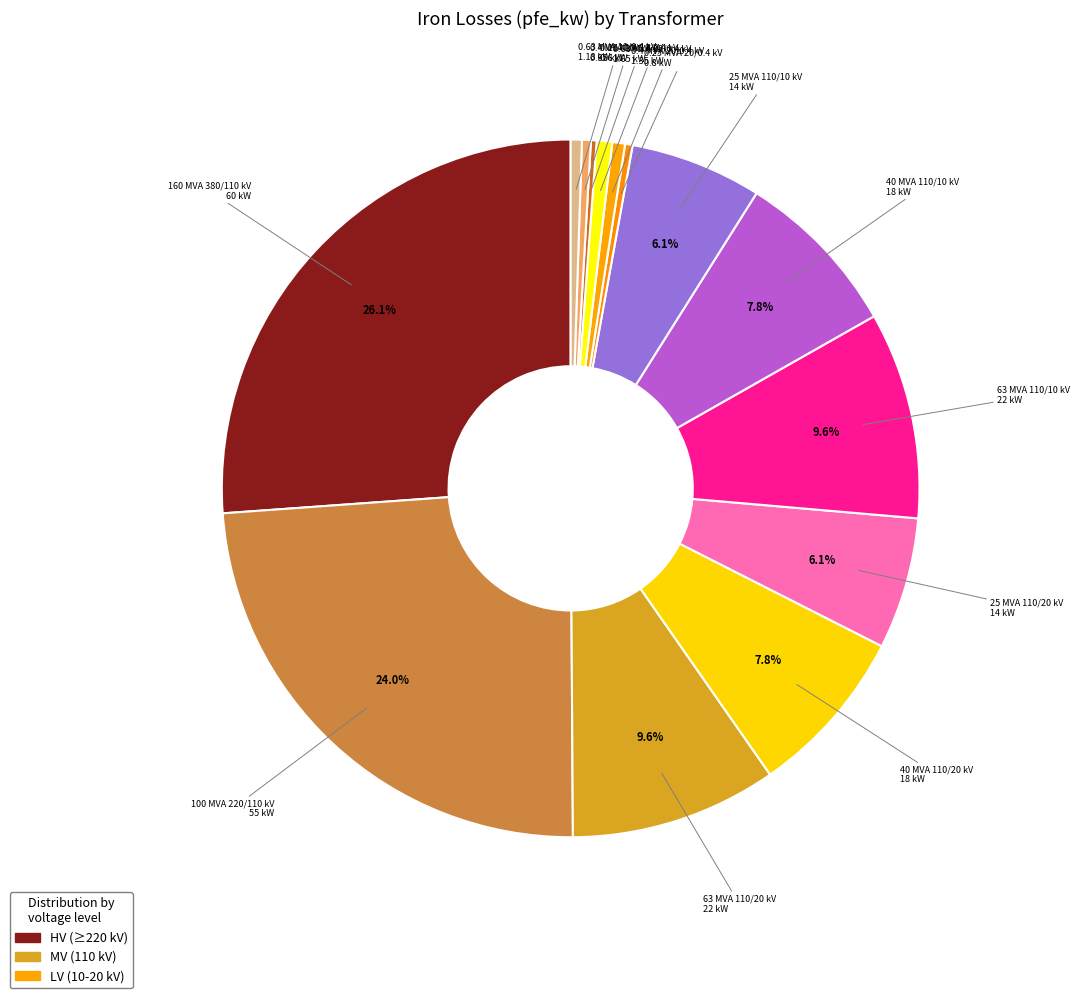

Between 40 MVA 110/20 kV and 0.25 MVA 20/0.4 kV, which is larger?

40 MVA 110/20 kV